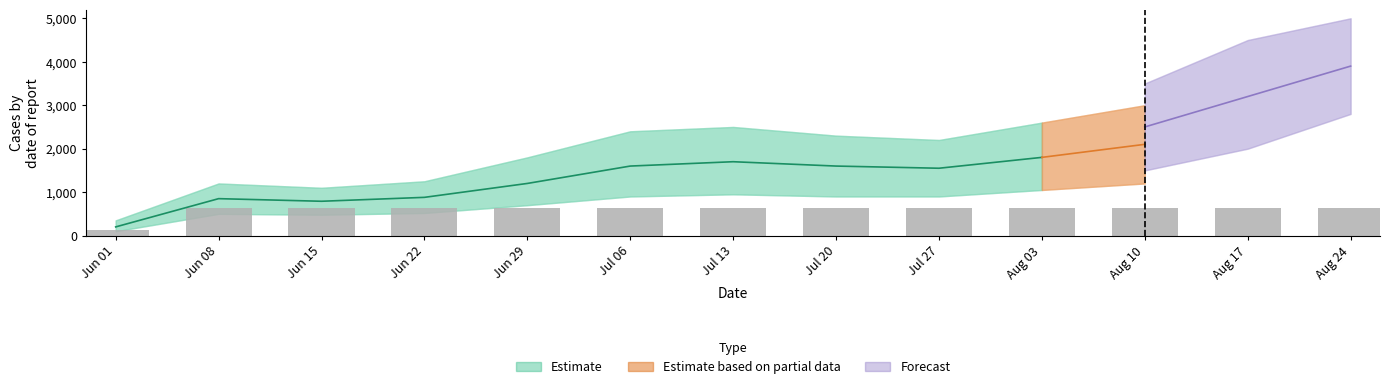

Which category has the lowest value across all series?

Jun 01